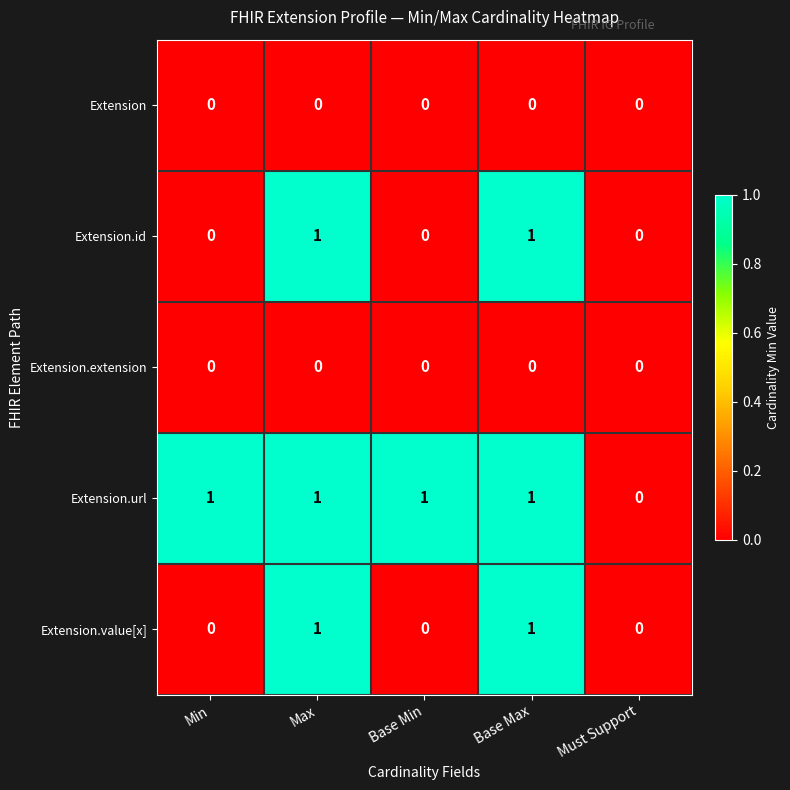

At which label is Extension.url closest to 0?

Must Support